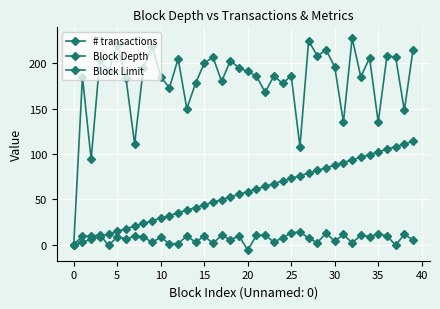

True or false: Block Depth and # transactions intersect in this chart.

False